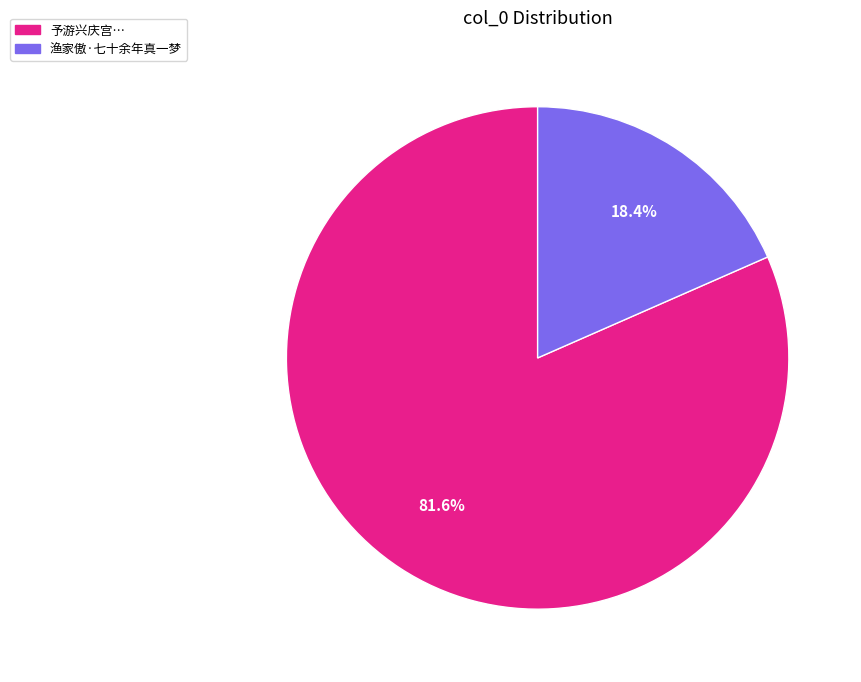

What percentage is NOT represented by 渔家傲·七十余年真一梦?

81.6%